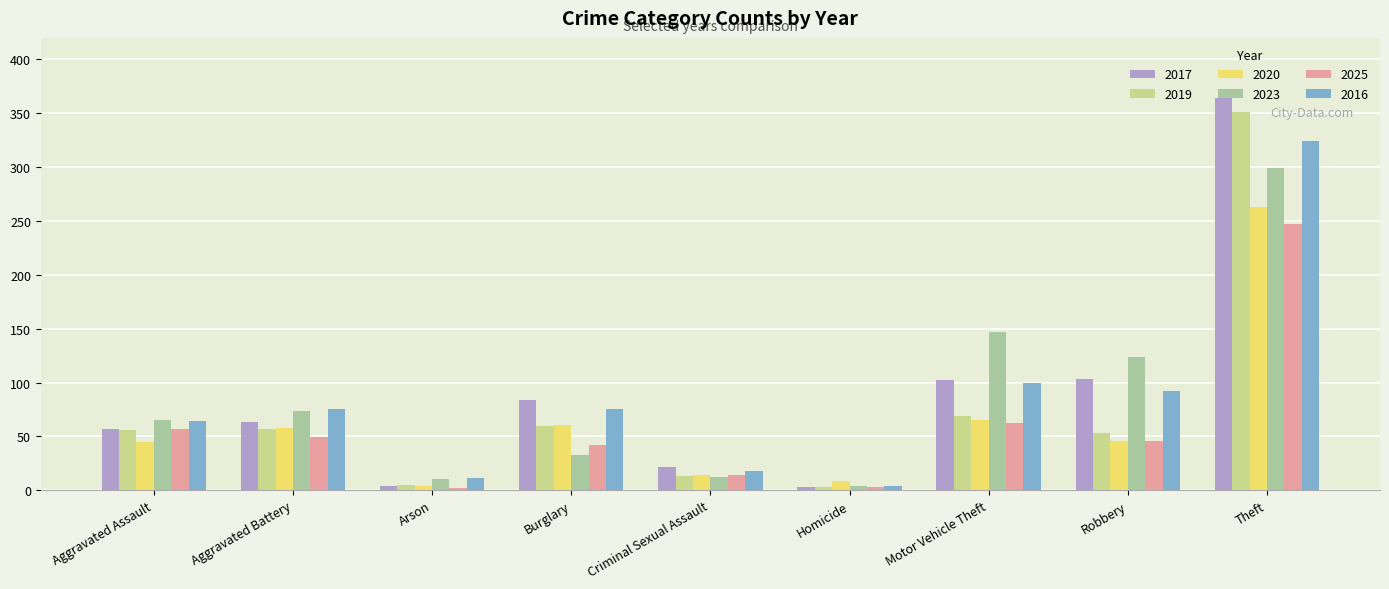

What is the sum of all 2023 values?

768